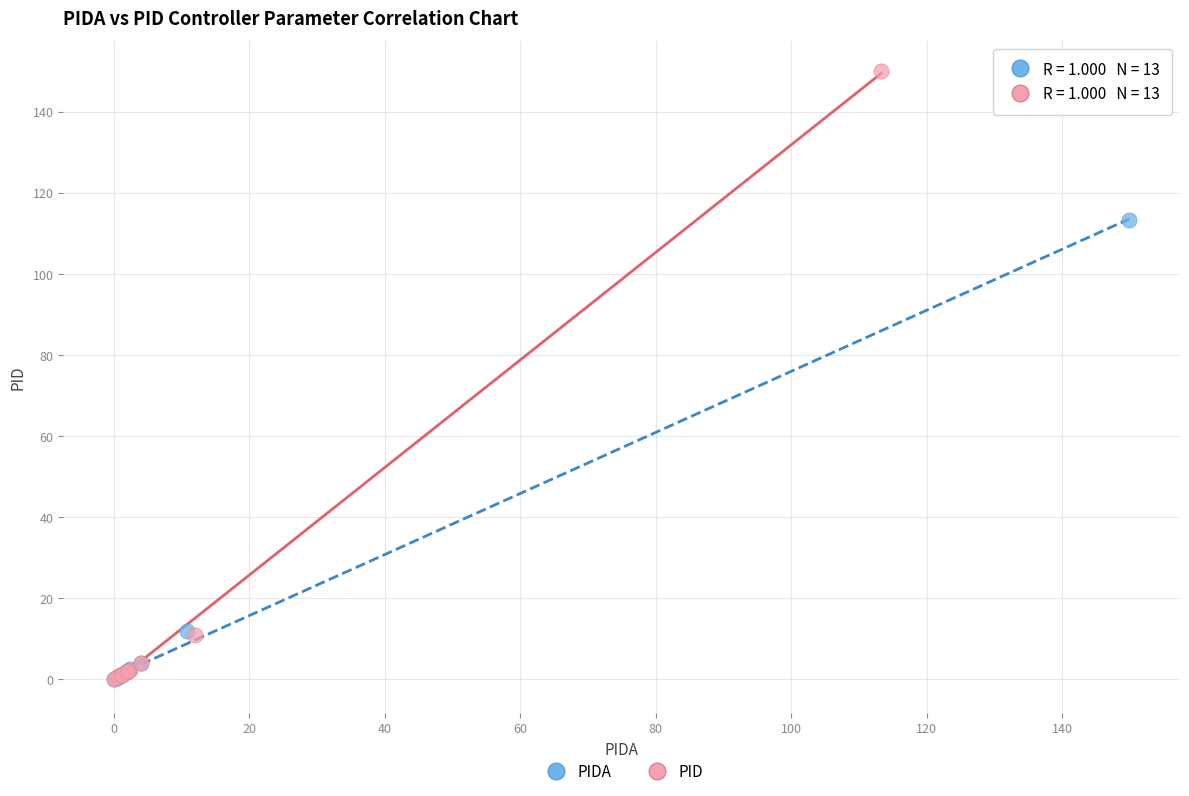

Which series contains the highest Y value?

PID